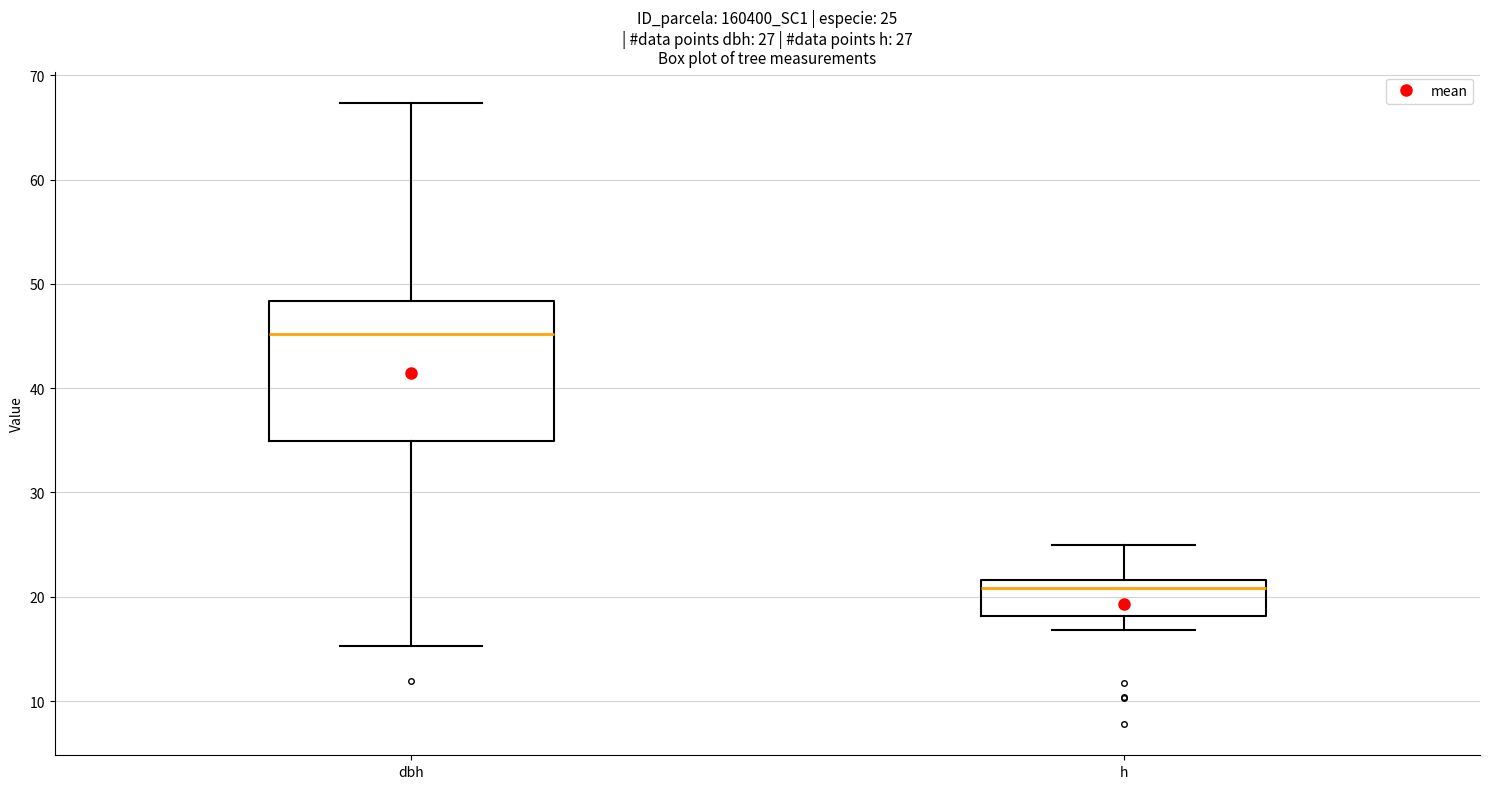

Comparing the boxes themselves (not the whiskers), which one is the tallest?

dbh